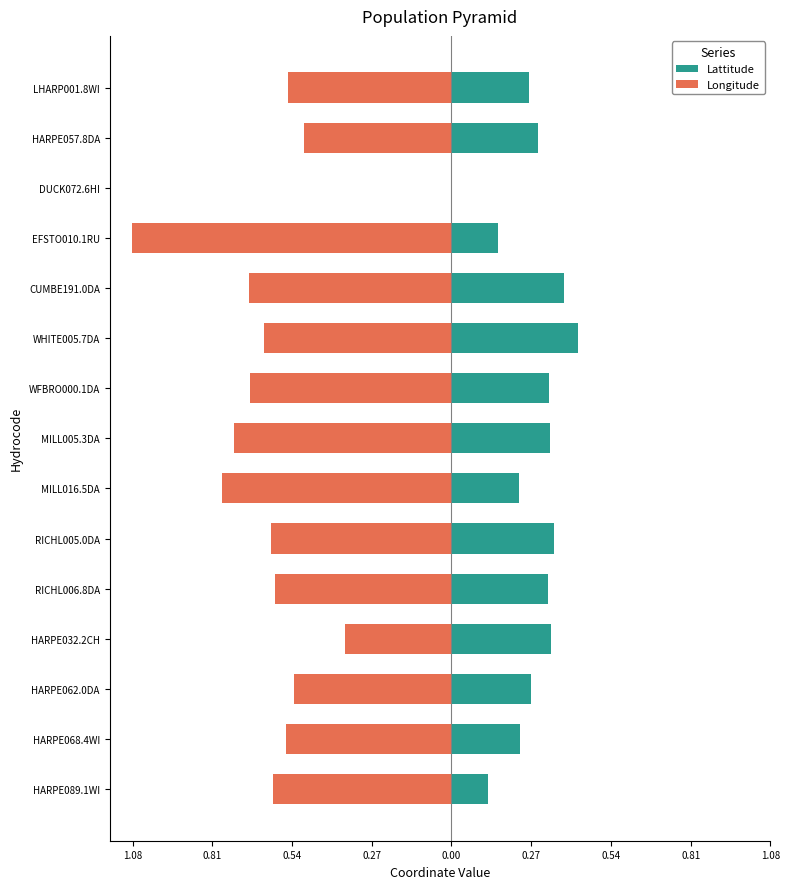

How many values in the Lattitude series exceed 0?

14